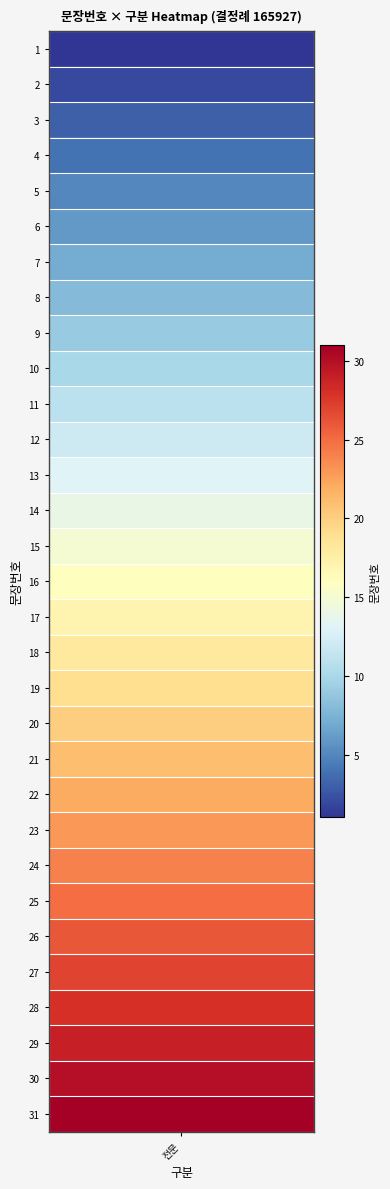

True or false: the data shows 32 at 21.

False